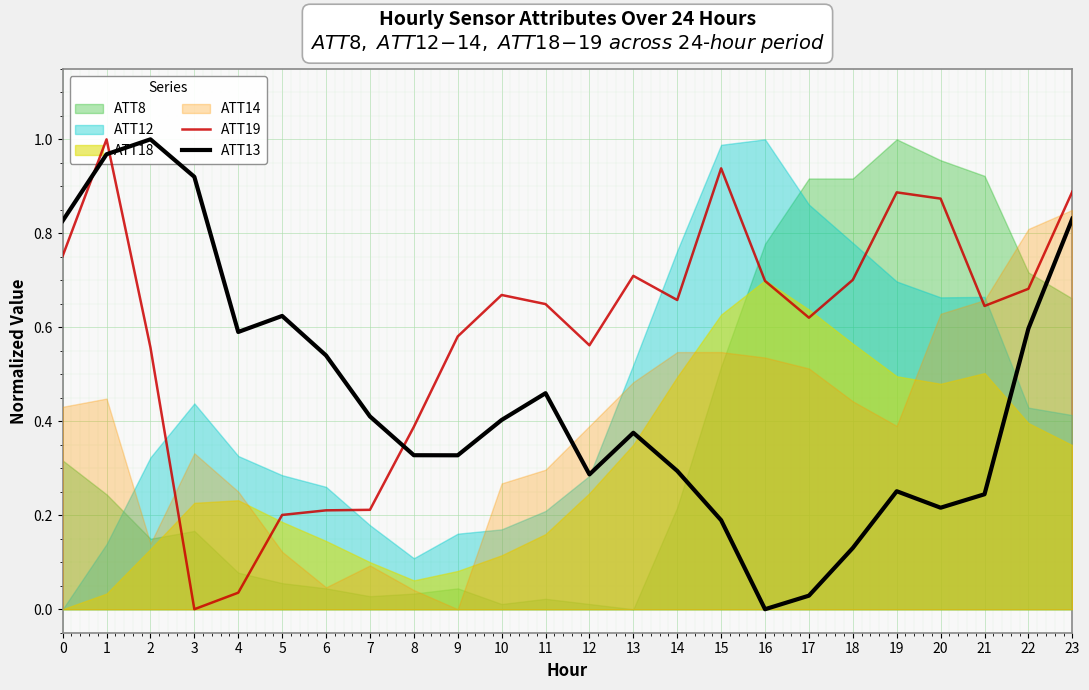

Between which two adjacent categories do ATT19 and ATT13 first intersect?

0 and 1